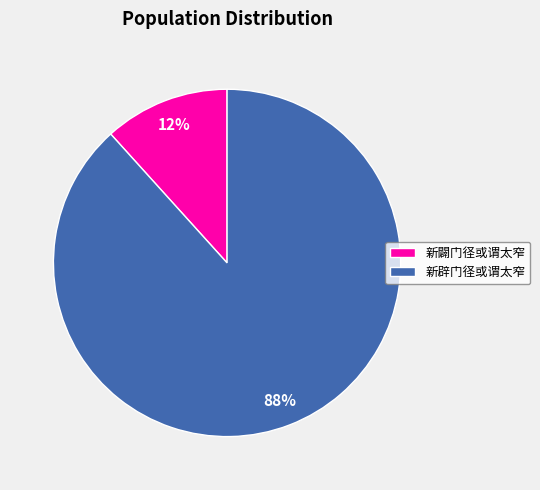

Does 新辟门径或谓太窄 represent more than half of the total?

Yes